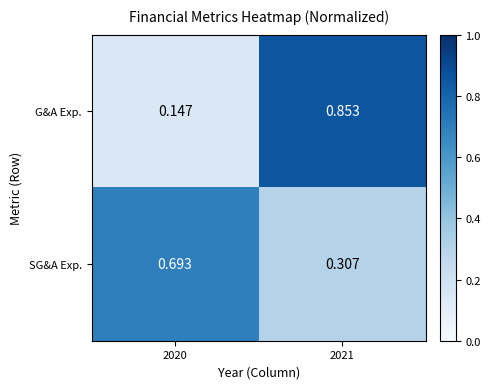

Which series has the widest spread of values?

G&A Exp.